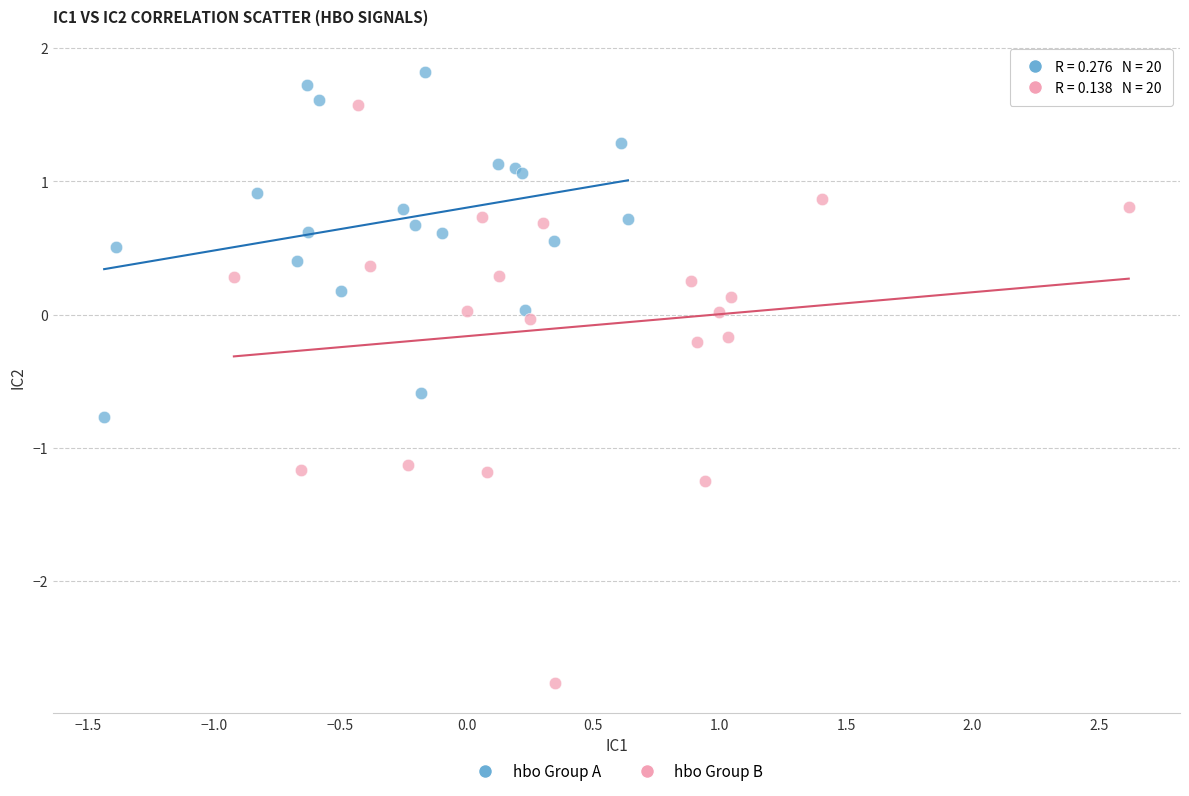

Which series has the widest spread of Y values?

hbo Group B